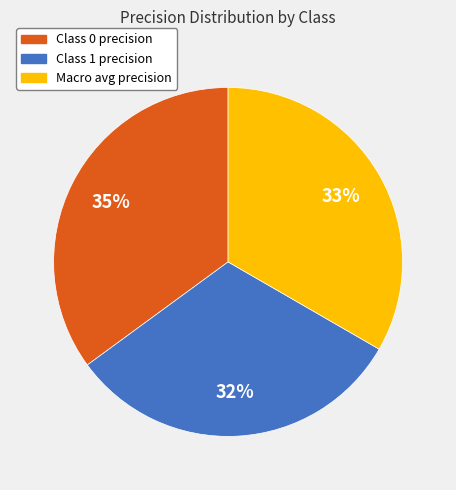

Is there any slice that represents more than half of the pie?

No